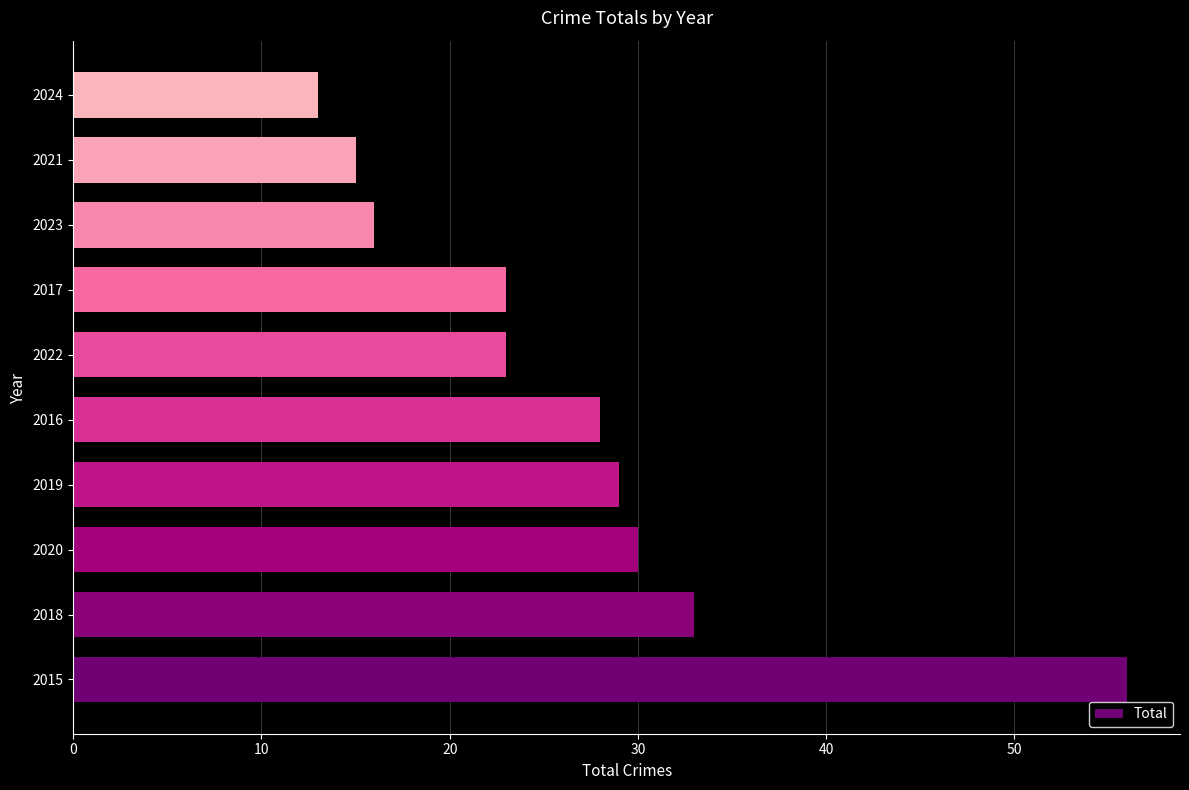

Which category has the lowest value across all series?

2024